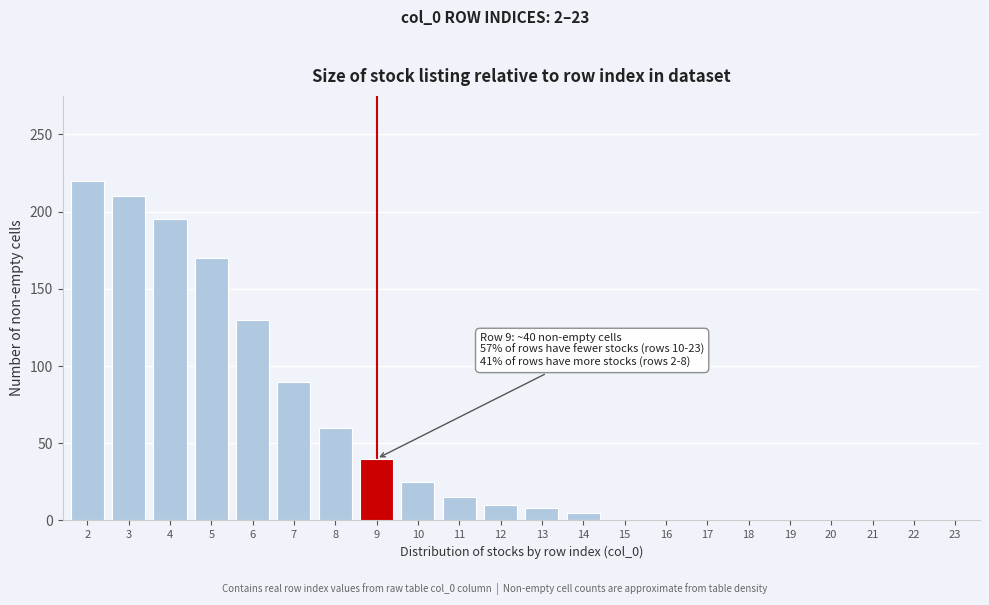

Reading left to right, what are all the values shown in this chart?

2=220	3=210	4=195	5=170	6=130	7=90	8=60	9=40	10=25	11=15	12=10	13=8	14=5	15=0	16=0	17=0	18=0	19=0	20=0	21=0	22=0	23=0